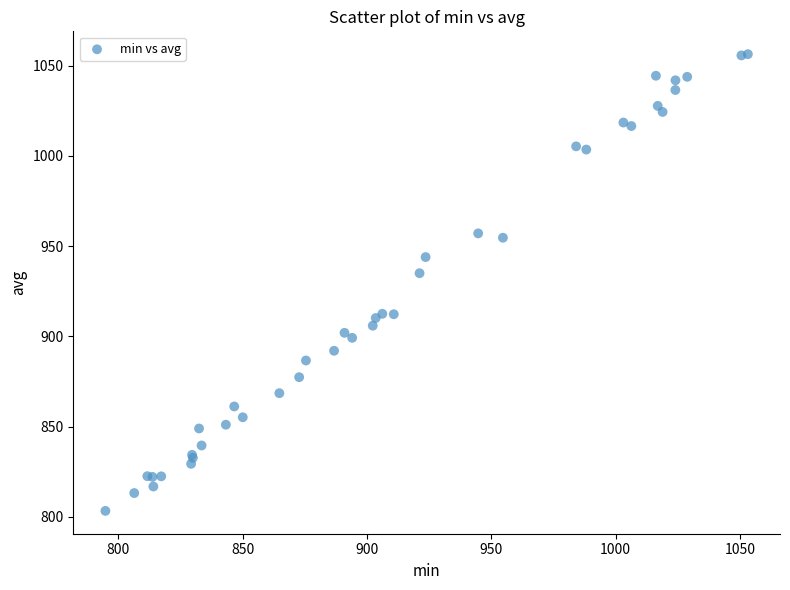

What Y value in the scatter plot is closest to 929?

935.0